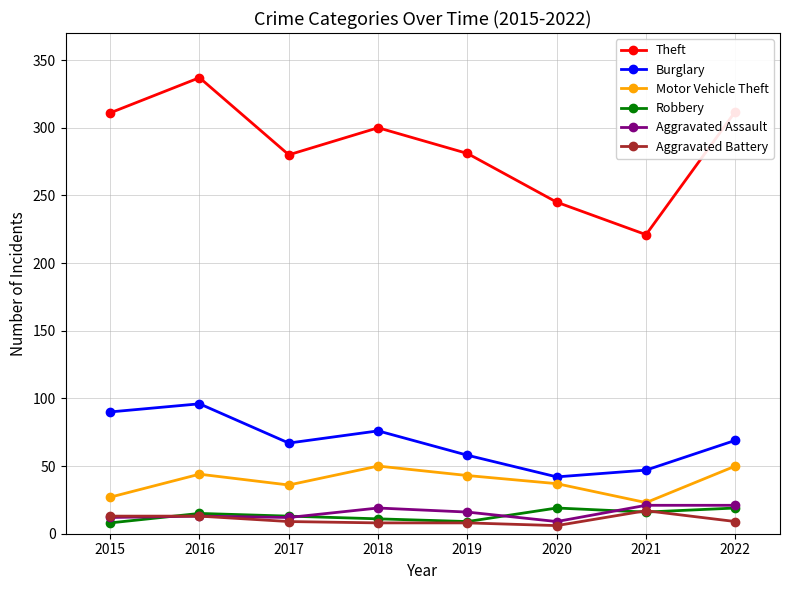

True or false: Burglary and Theft intersect in this chart.

False